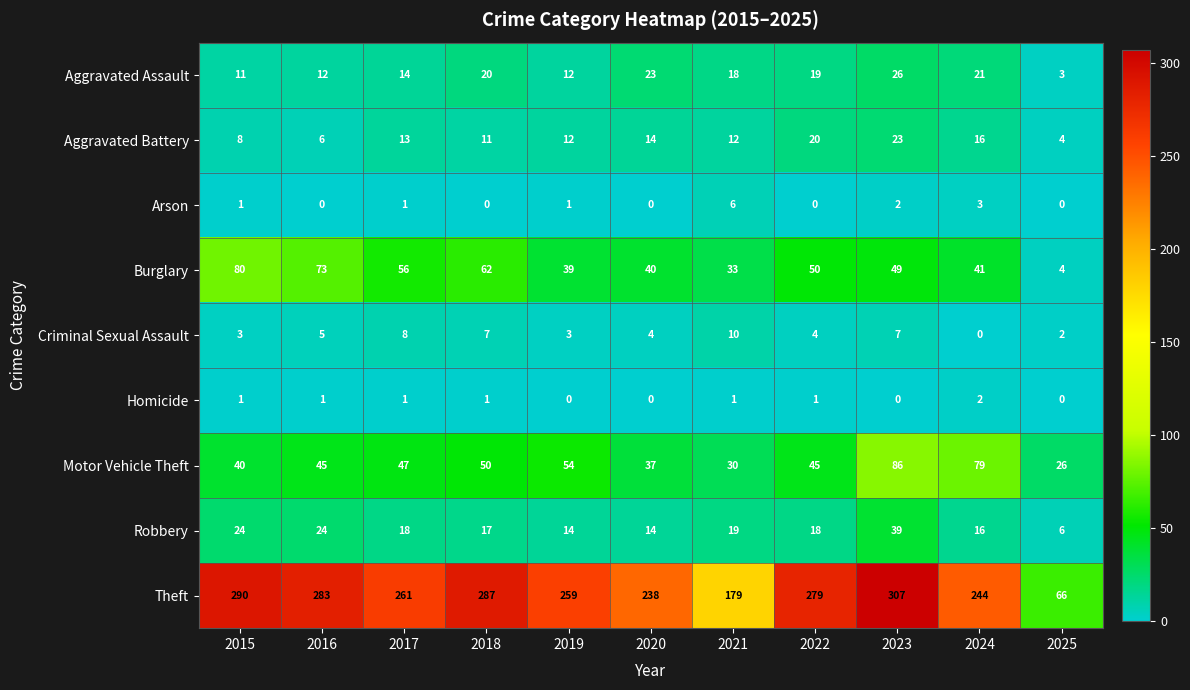

What is the sum of all Theft values?

2693